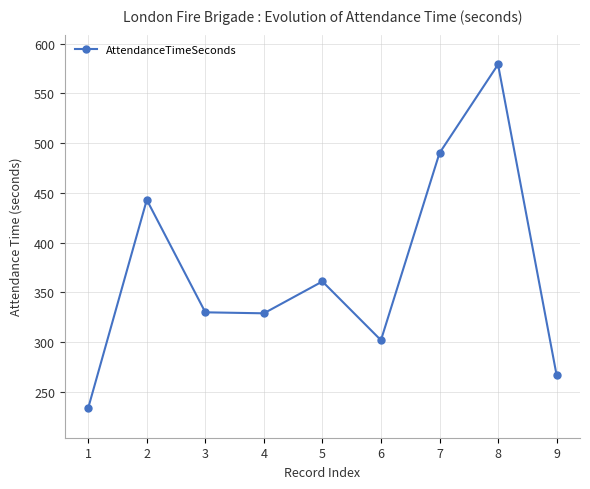

Count the number of data series in this chart.

1